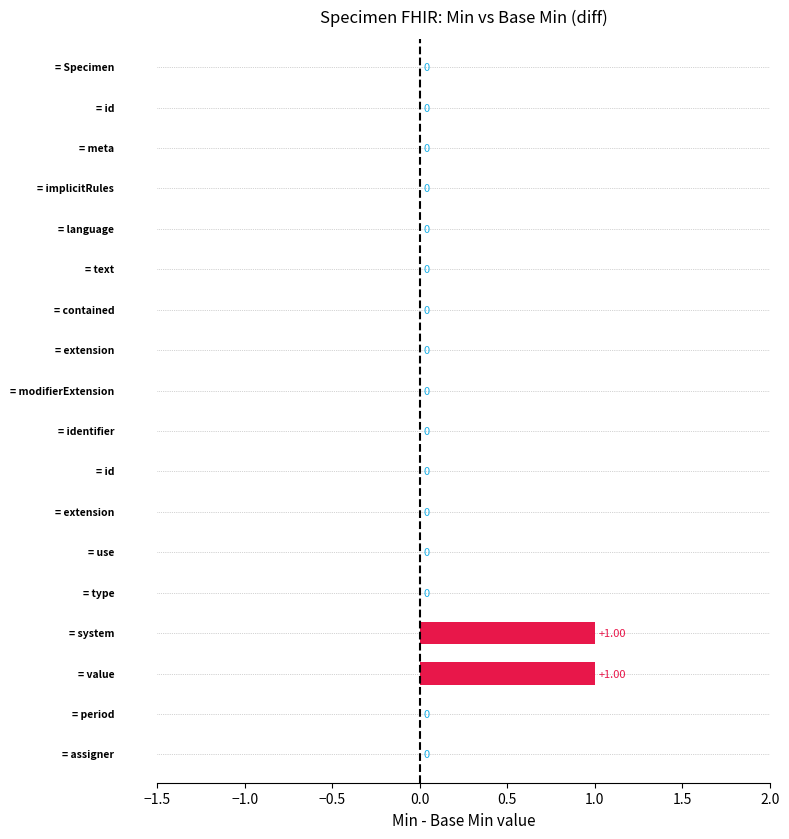

How many distinct data groups are displayed?

1